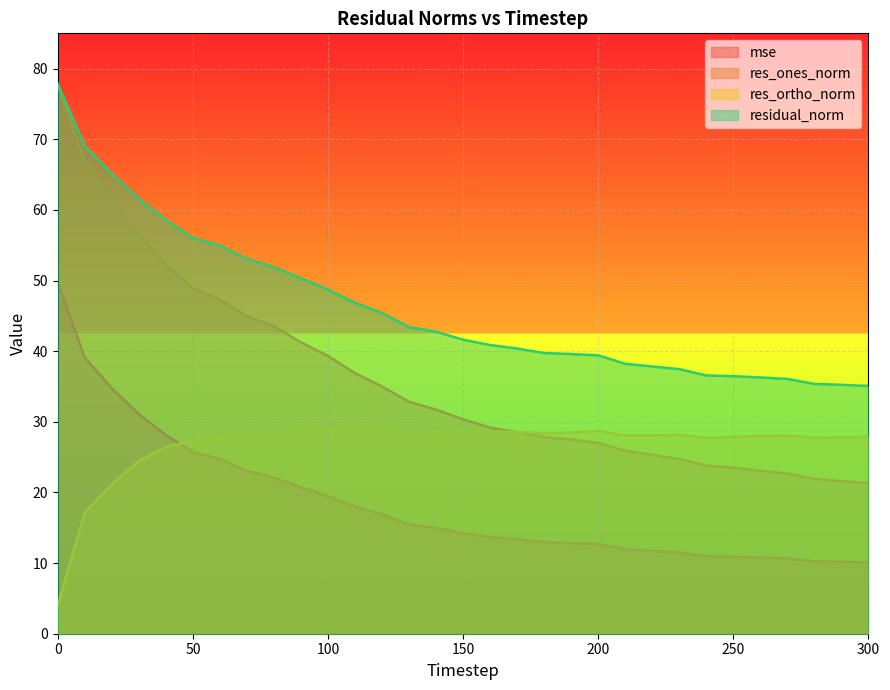

What is the difference between the second highest and second lowest values in the res_ones_norm series?

45.3